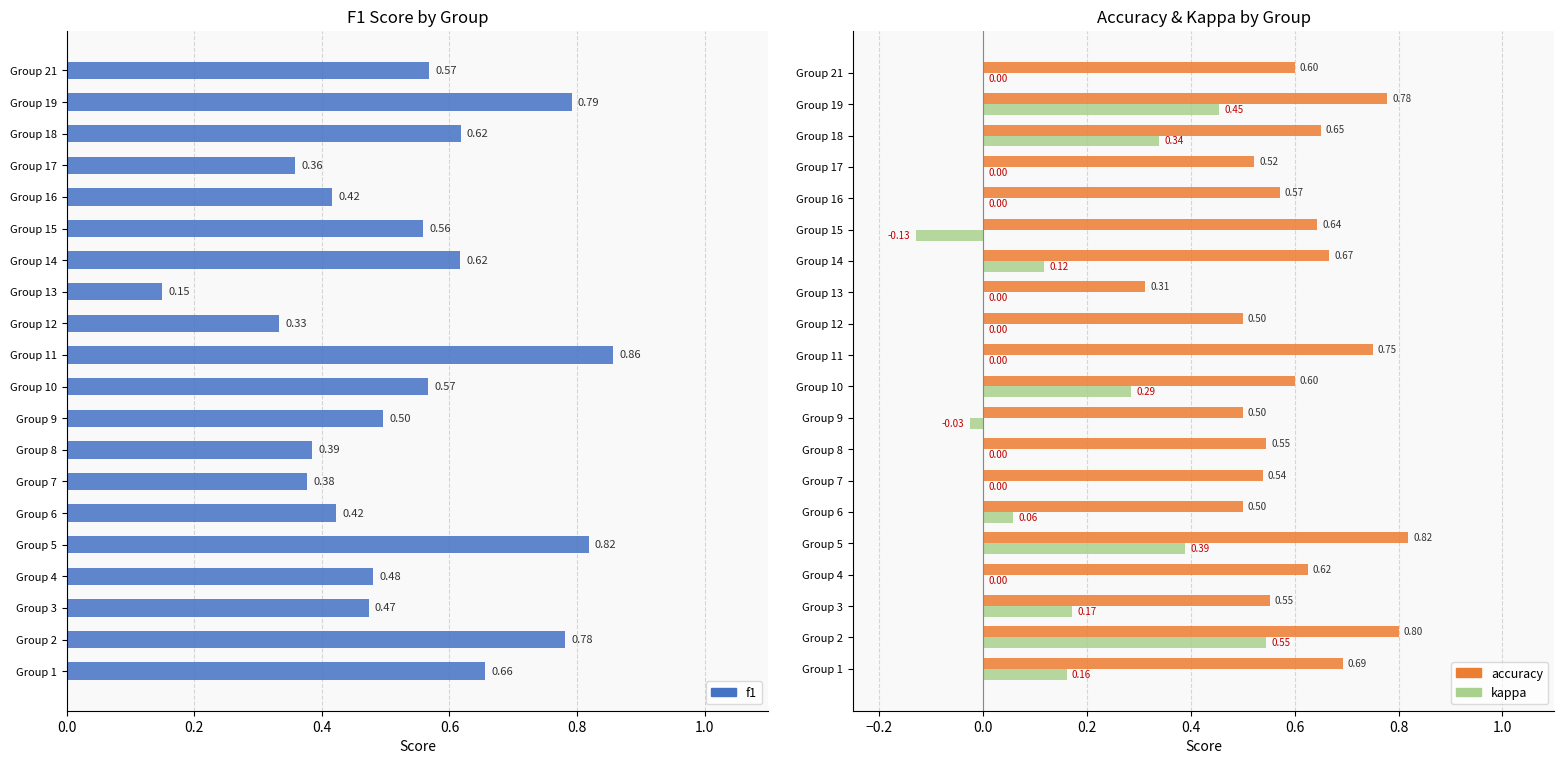

How many groups of bars are there?

20